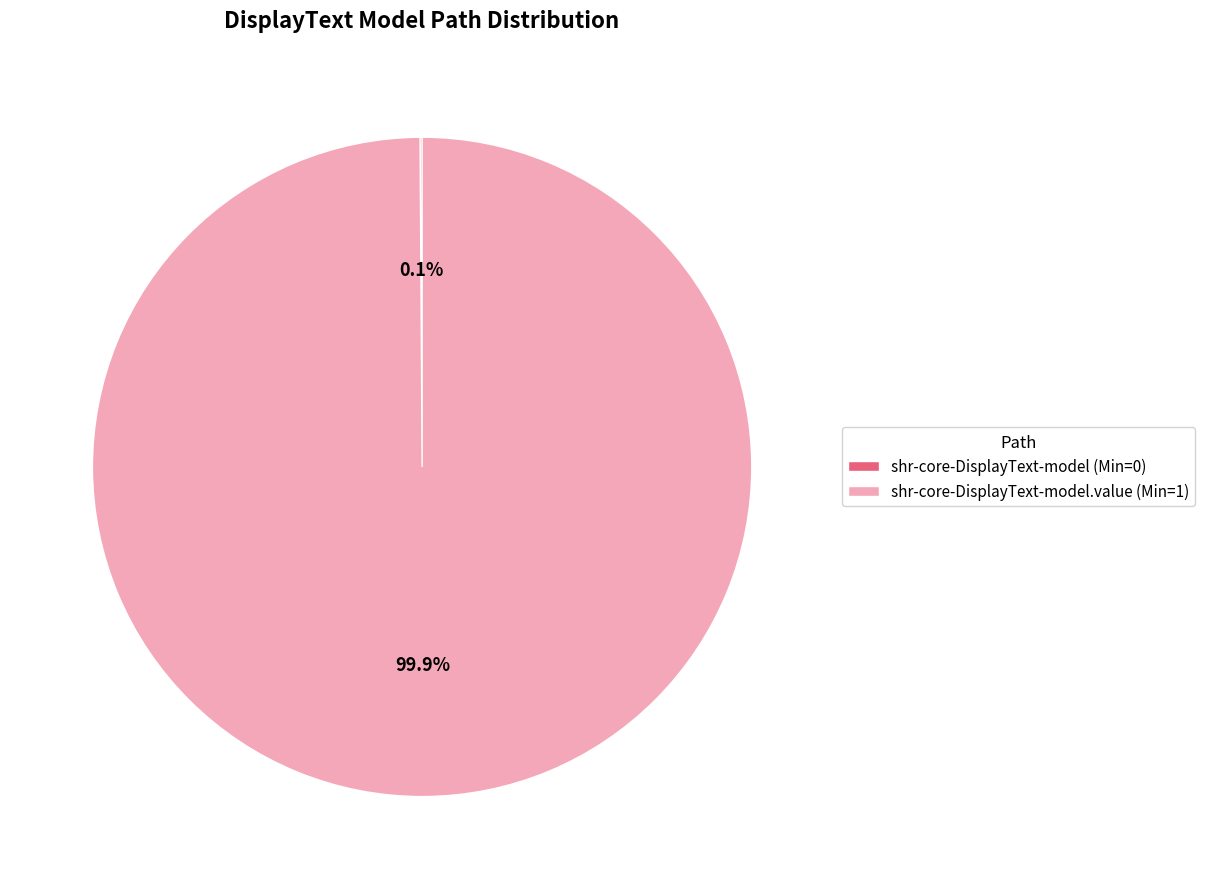

Which category has the biggest portion of the pie?

shr-core-DisplayText-model.value (Min=1)